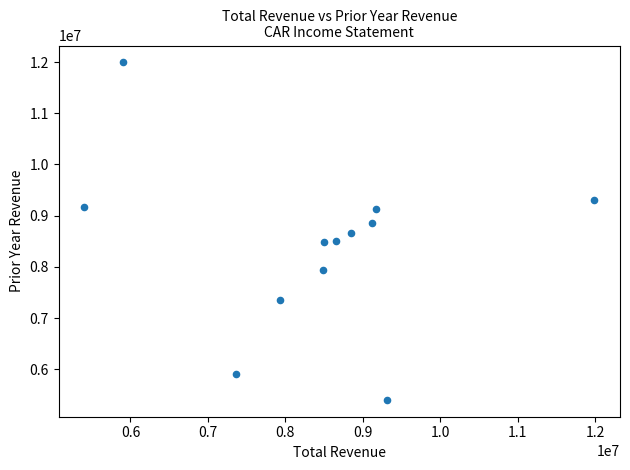

What is the average X value?

8391083